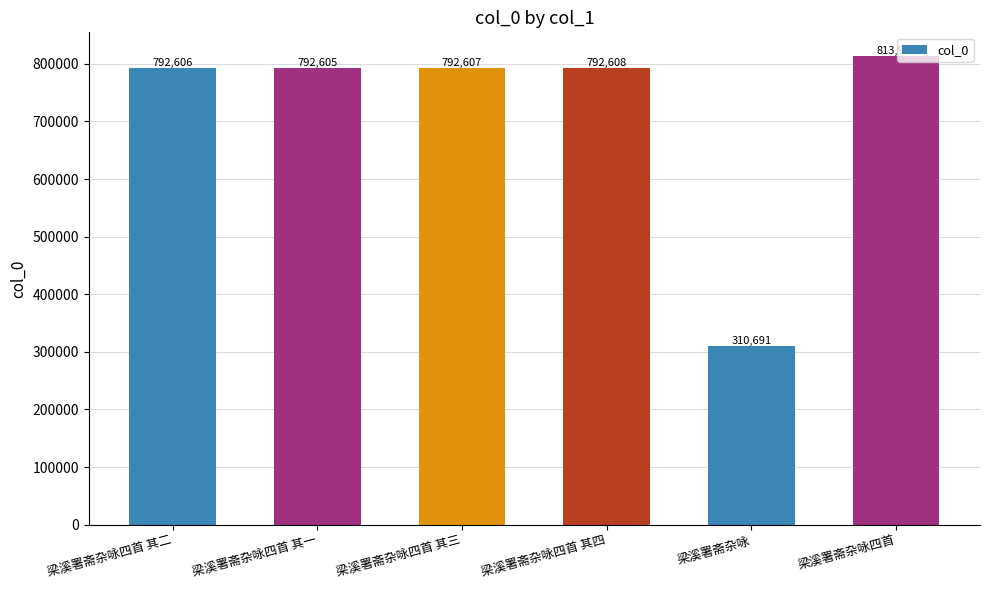

How many values are below 792607?

3